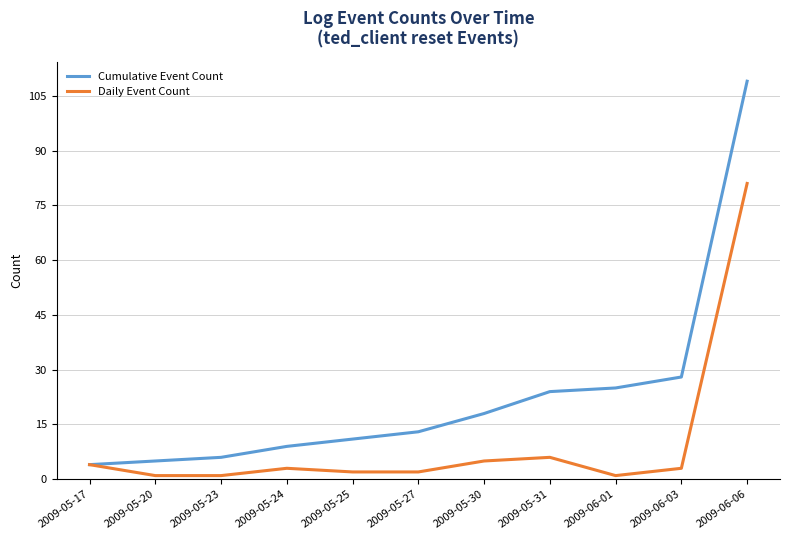

What are all the series names shown in the legend?

Cumulative Event Count, Daily Event Count